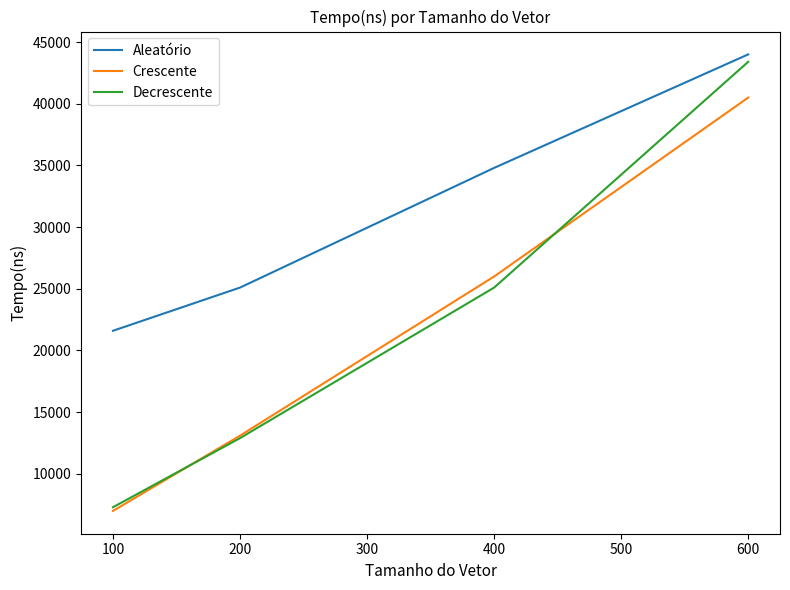

The value of Decrescente at 100 is 7300. True or false?

True